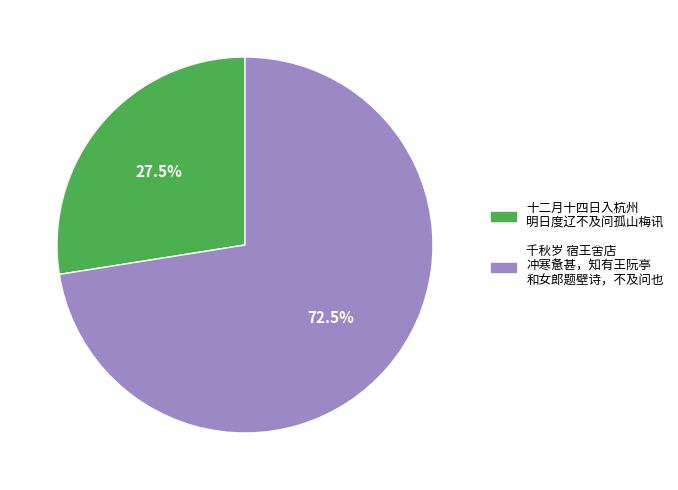

Is there a majority slice in this chart?

Yes